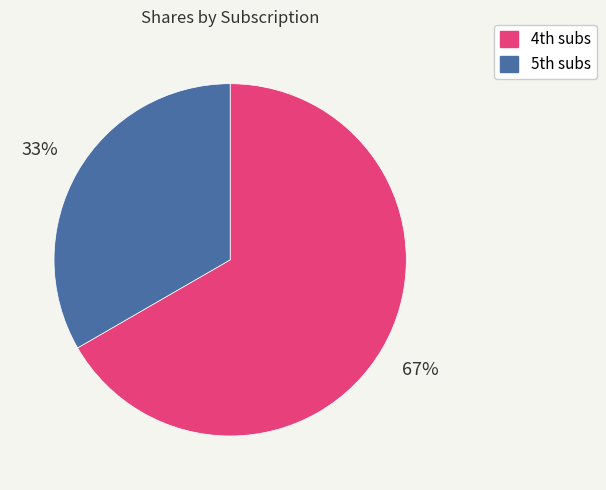

Rank the categories by value from lowest to highest.

5th subs, 4th subs